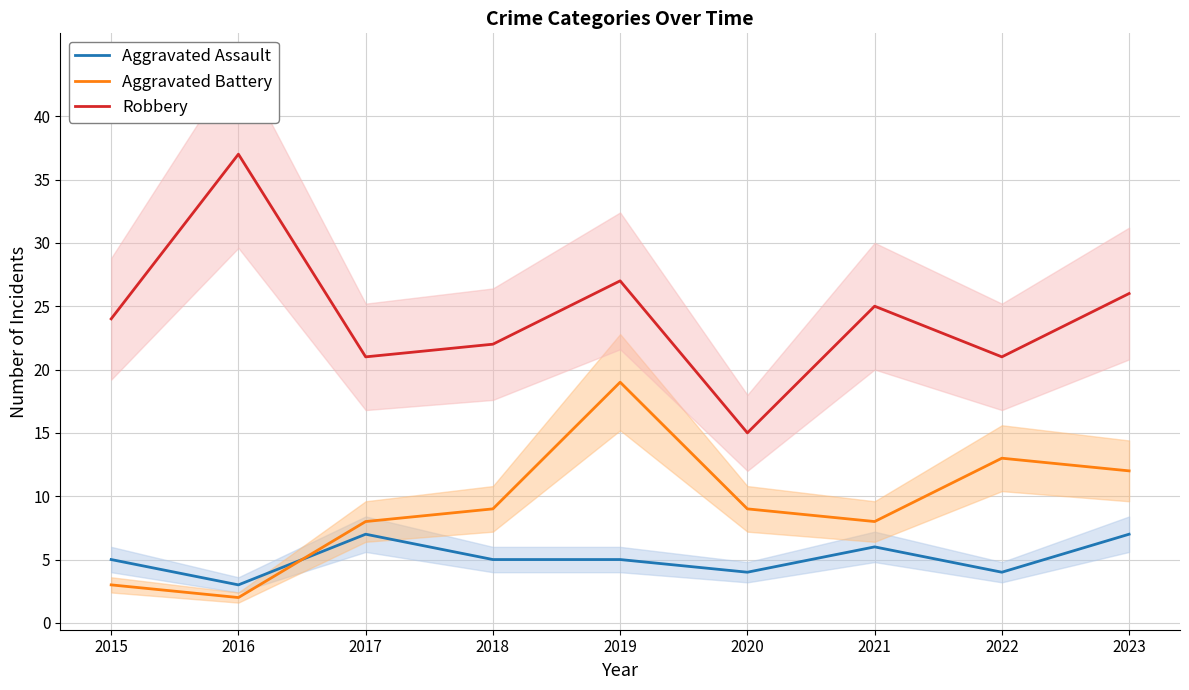

Which has a higher value, 2023 or 2020?

2023